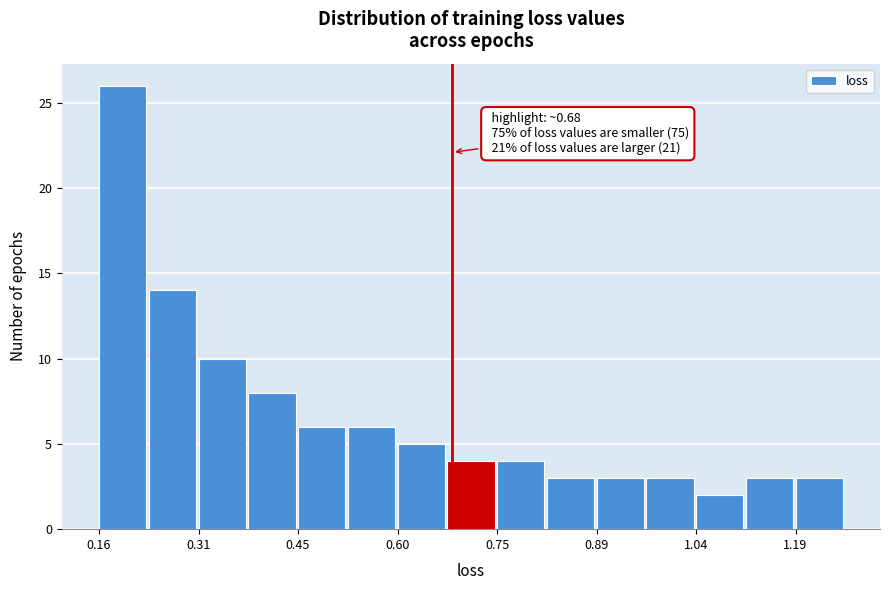

Around what value on the x-axis is the tallest bar? Give the approximate position of its centre, as read against the axis.

0.20